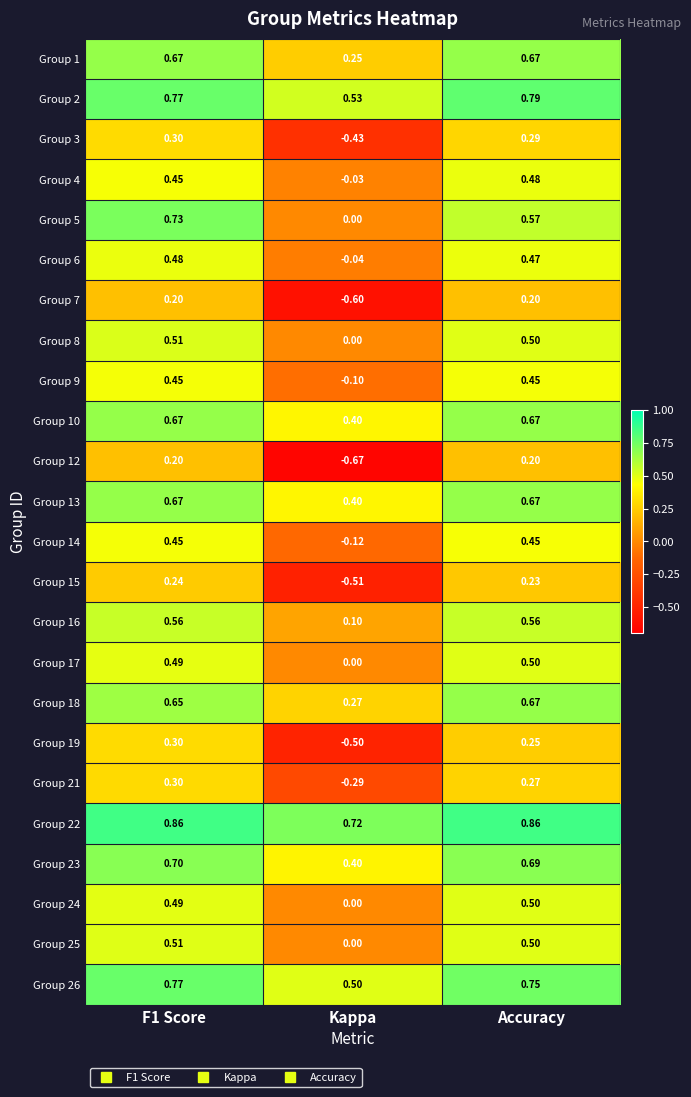

At how many categories does at least one series exceed 0?

3